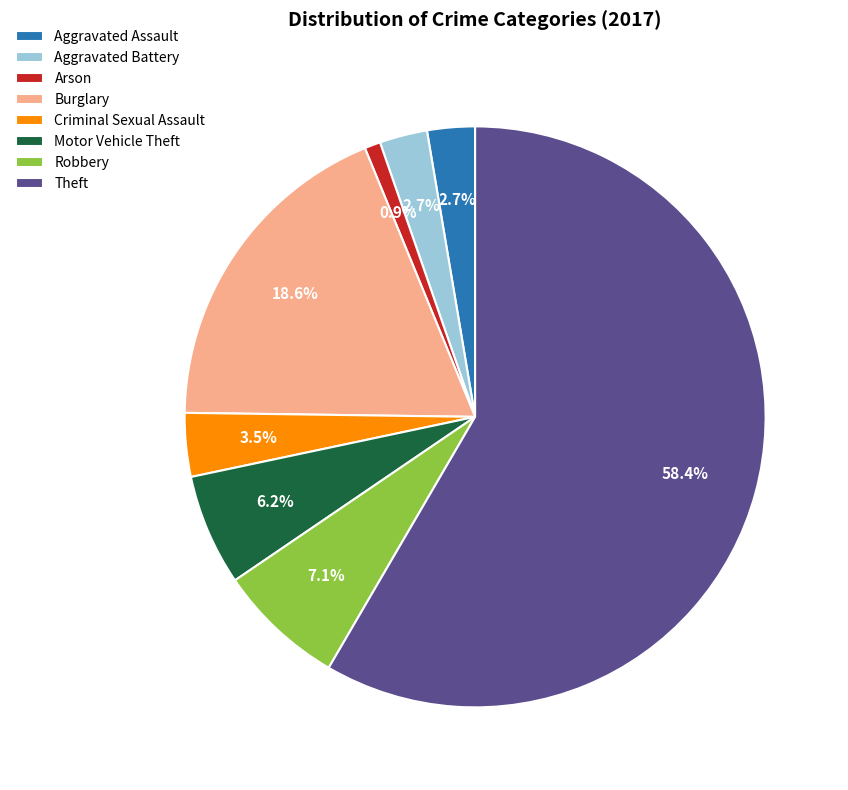

What portion of the pie excludes Arson?

99.1%